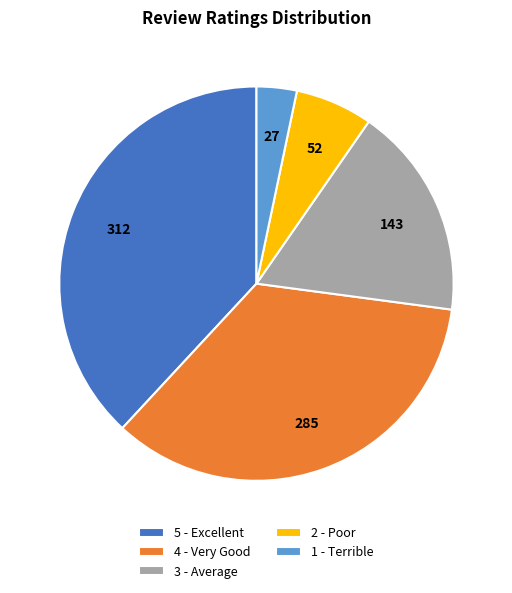

Which category has the biggest portion of the pie?

5 - Excellent